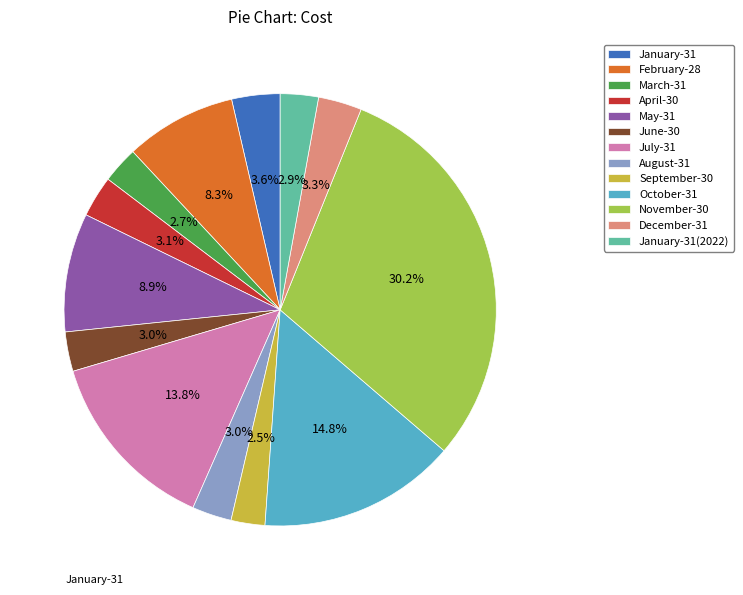

Do December-31 and July-31 together represent more than half of the pie?

No